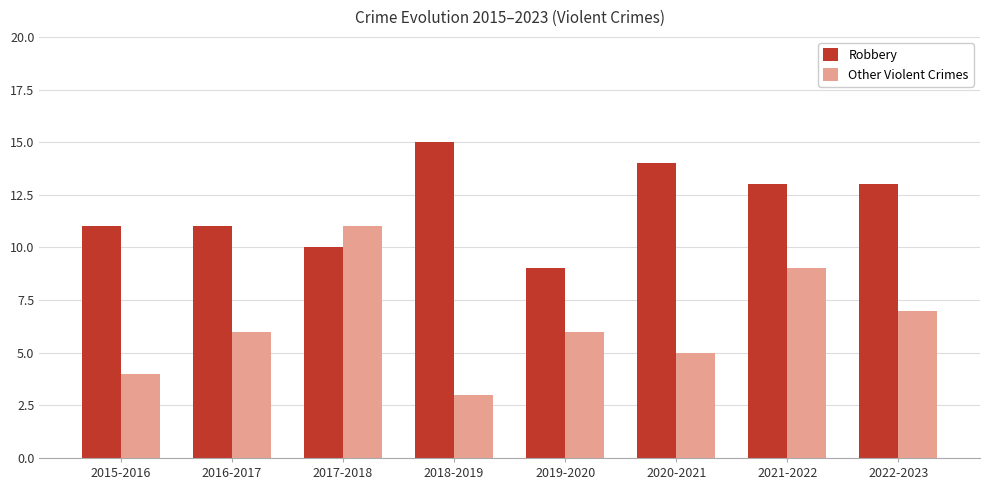

How many distinct data groups are displayed?

2